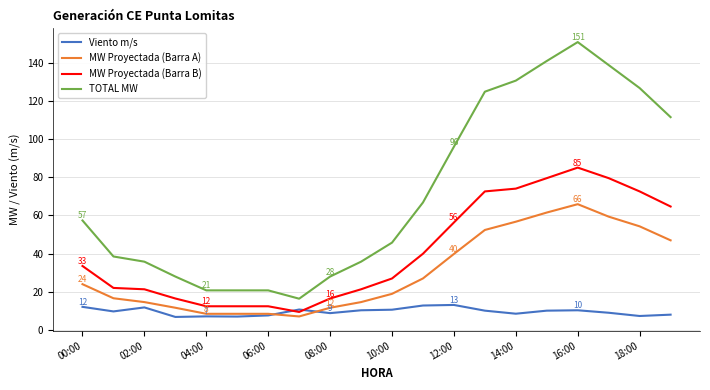

What is the smallest value displayed?

6.7